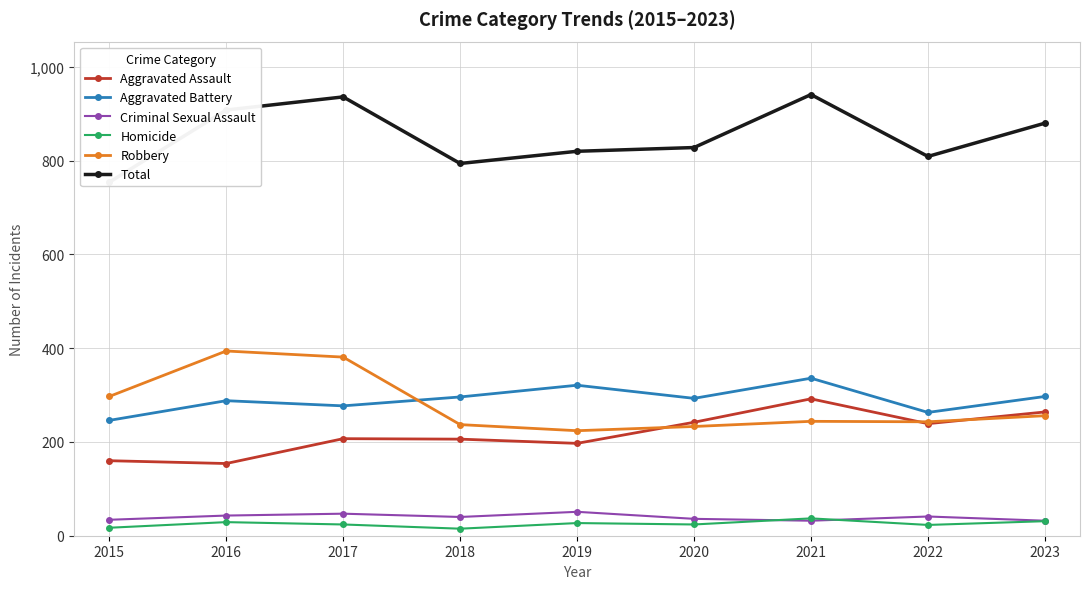

The Aggravated Assault series shows 79 at 2016. True or false?

False